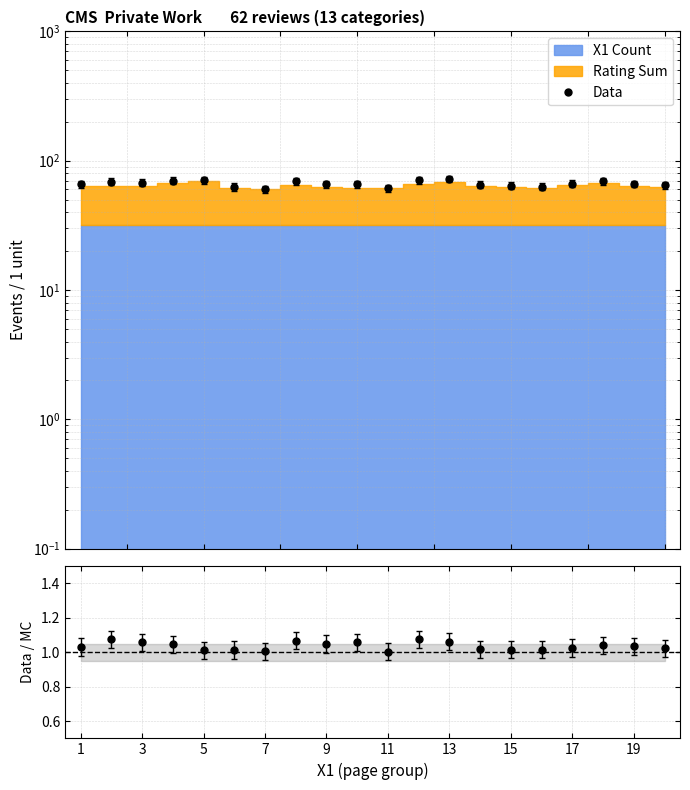

Between 3 and 15, which series saw the biggest shift?

Data